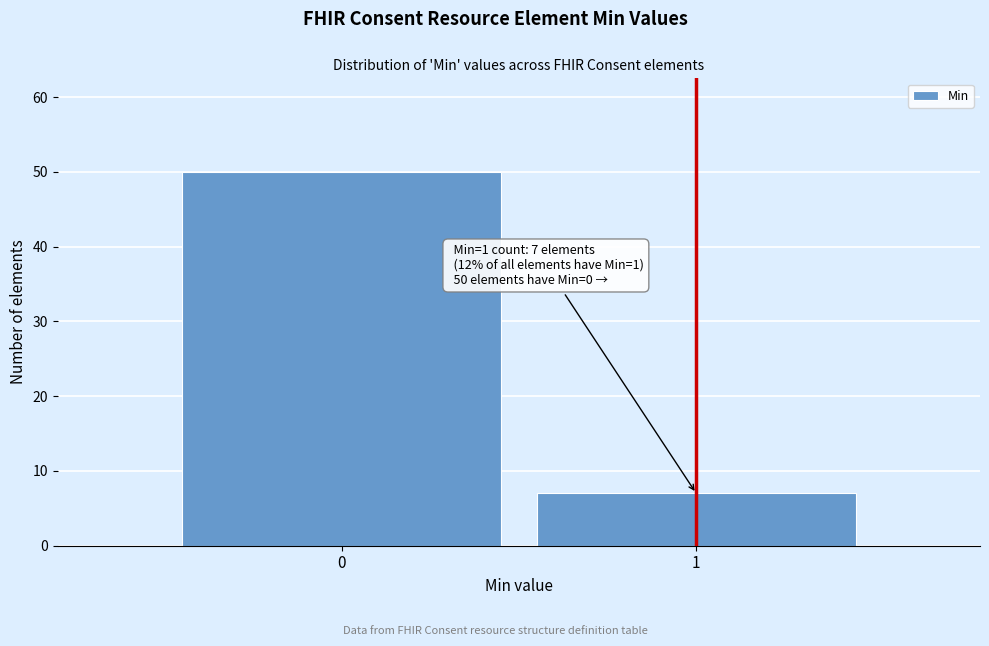

Reading left to right, extract all data points from this chart.

50	7